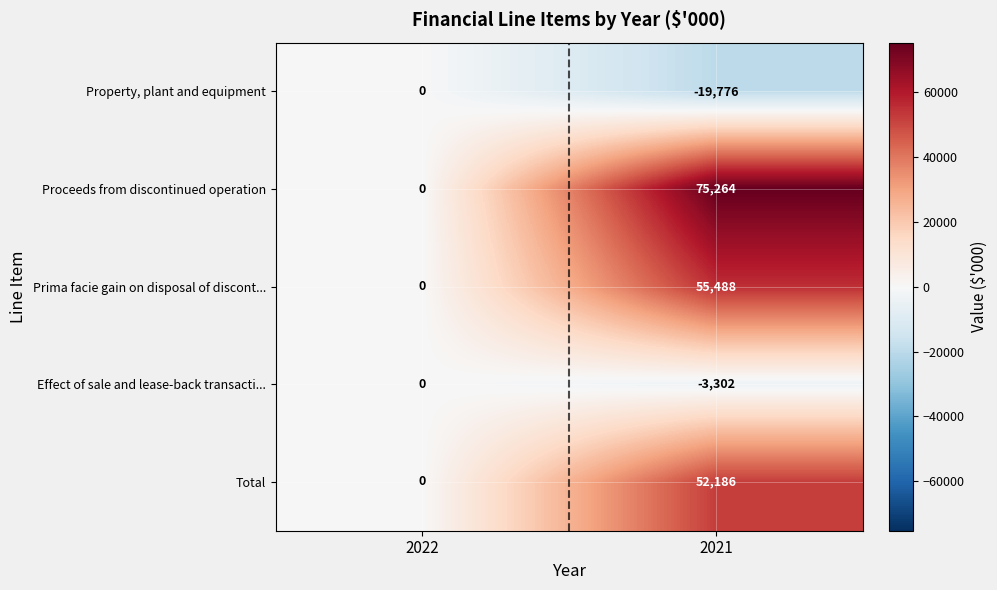

What is the lowest value of the Property, plant and equipment series?

-19776